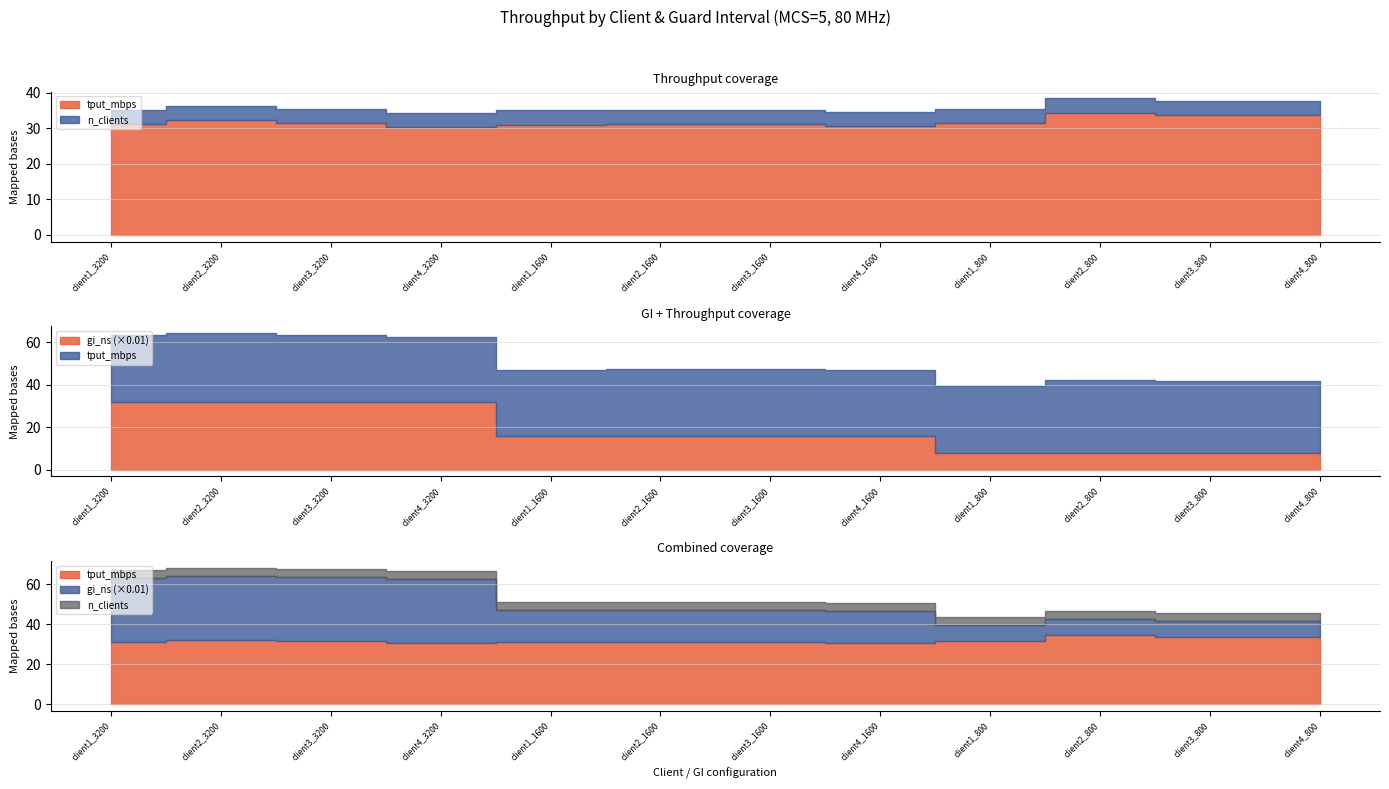

Between client1_3200 and client2_800, which series saw the biggest shift?

gi_ns_scaled